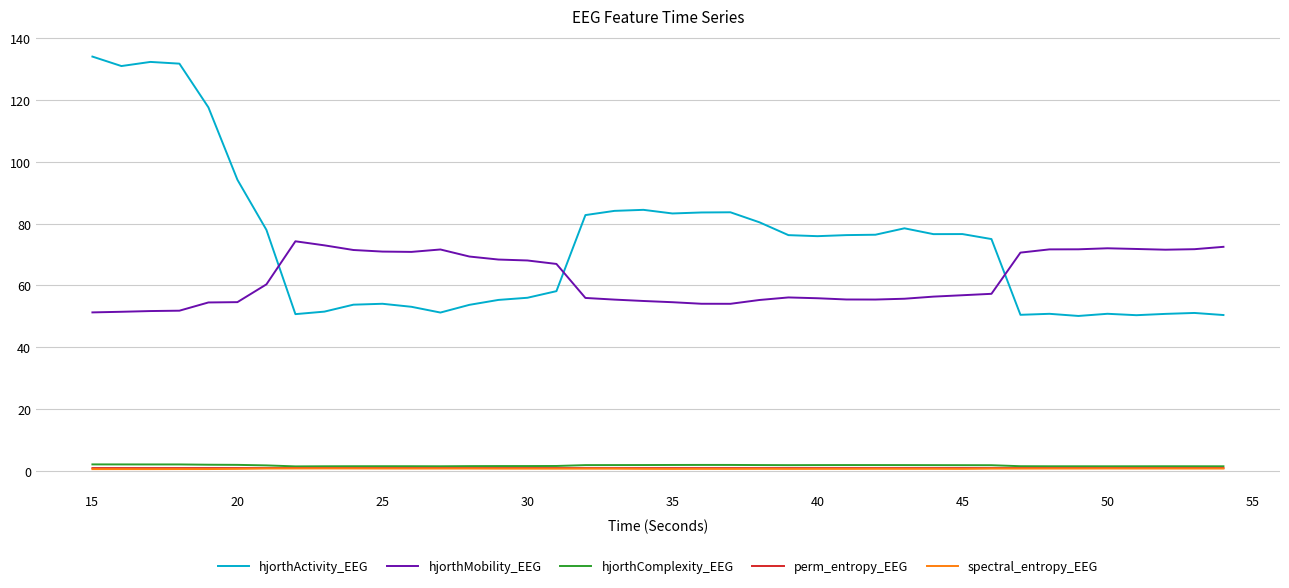

Which series has the widest spread of values?

hjorthActivity_EEG